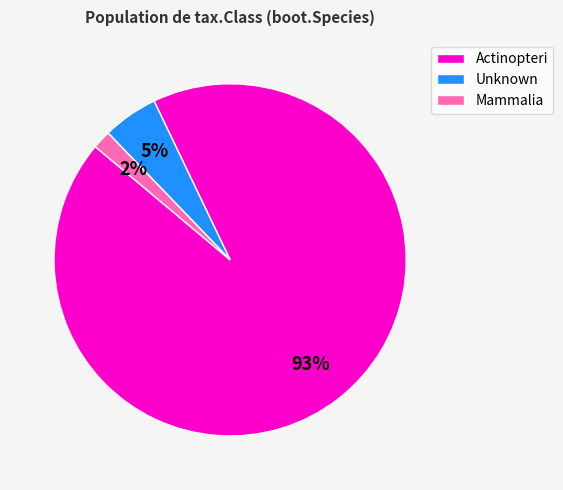

What is the largest slice in the pie chart?

Actinopteri